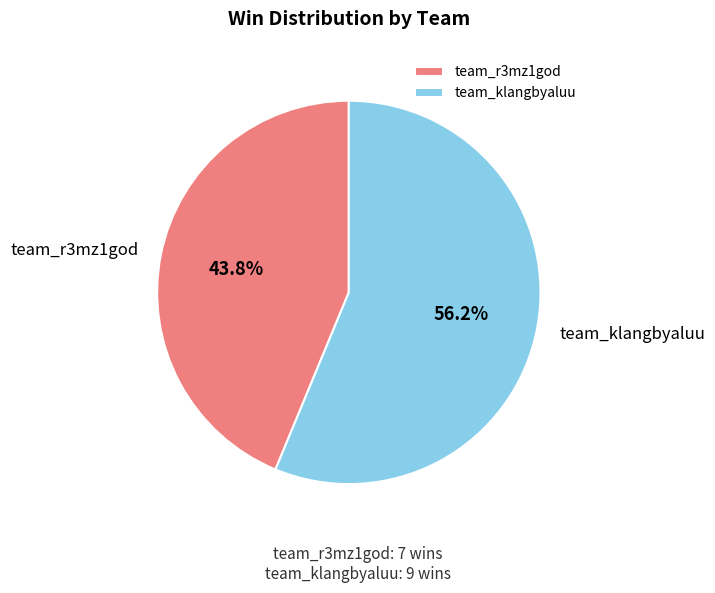

What is the total percentage of team_klangbyaluu and team_r3mz1god?

100.0%